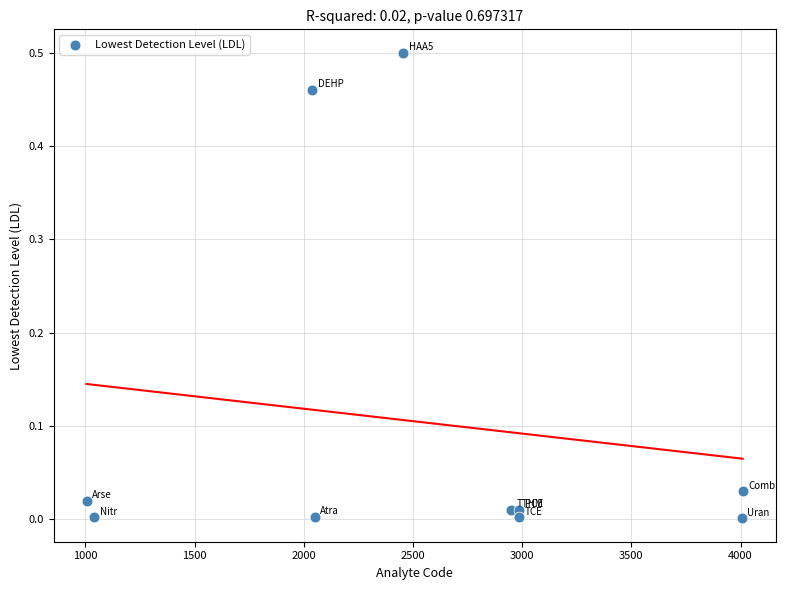

What is the average X value?

2552.7